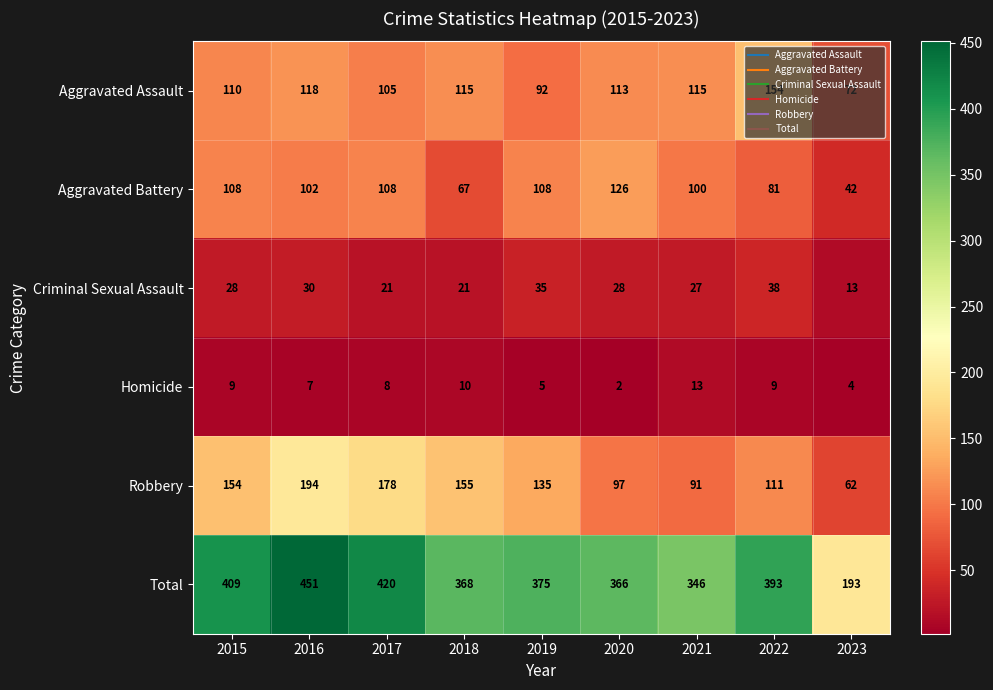

How many series are shown in this chart?

6